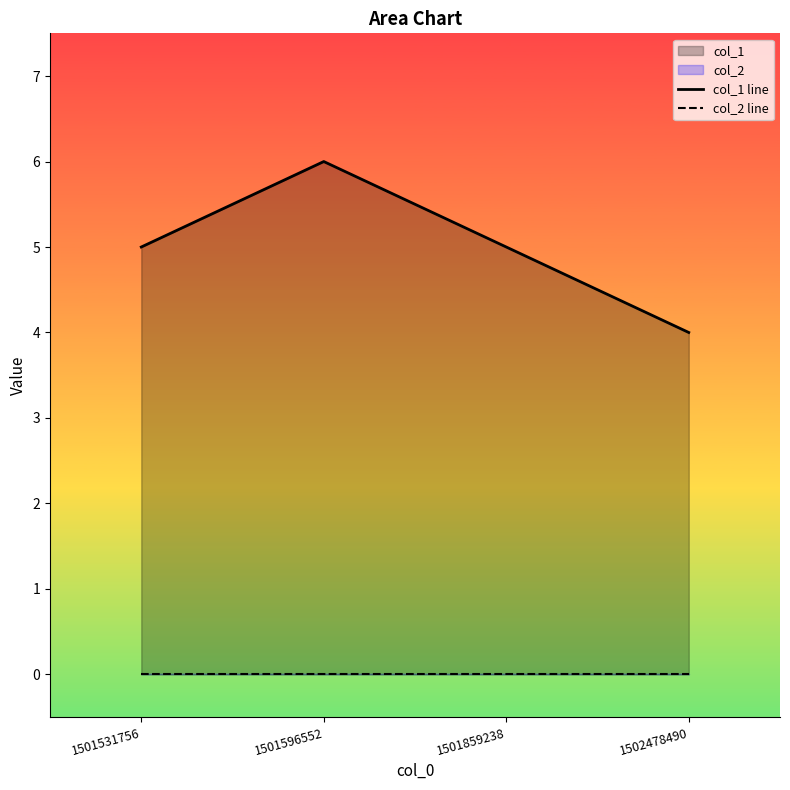

Which series has the largest total across all categories?

col_1 line